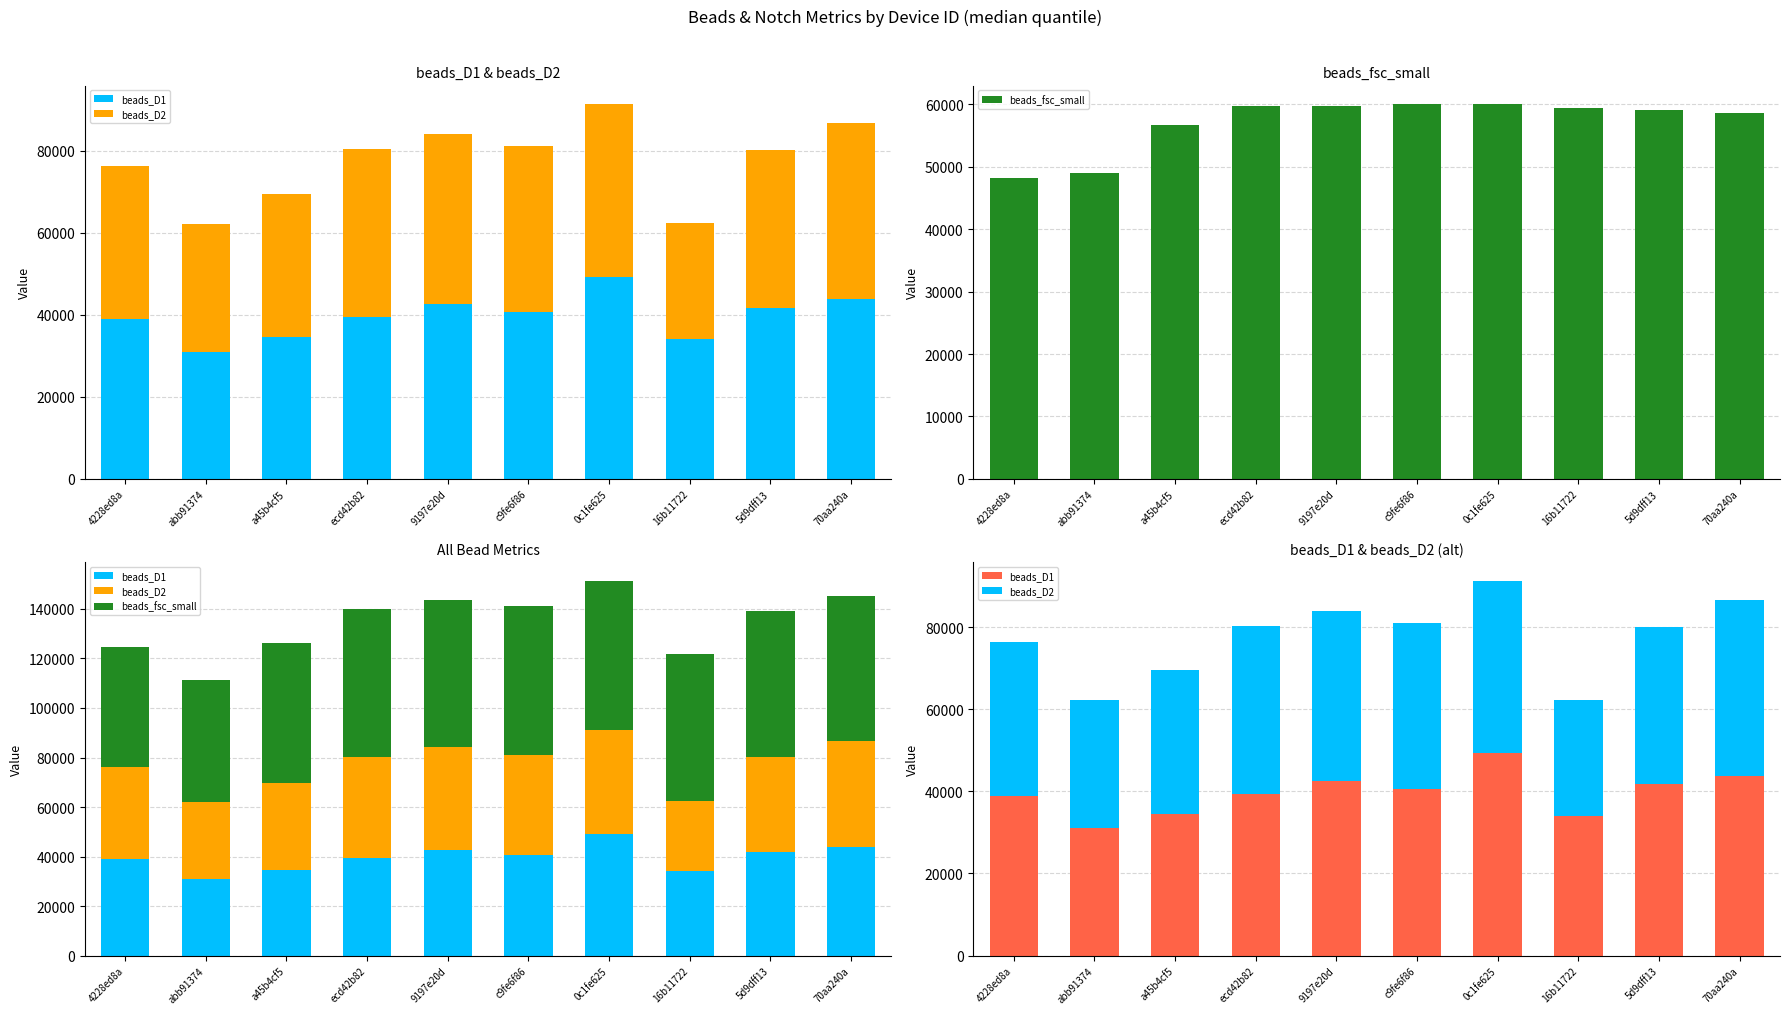

Reading right to left, what are all the values shown in this chart?

beads_D1: 70aa240a=43872	5d9dff13=41704	16b11722=33968	0c1fe625=49296	c9fe6f86=40552	9197e20d=42496	ecd42b82=39480	a45b4cf5=34564	abb91374=30984	4228ed8a=38960
beads_D2: 70aa240a=42848	5d9dff13=38448	16b11722=28368	0c1fe625=41984	c9fe6f86=40484	9197e20d=41560	ecd42b82=40864	a45b4cf5=34972	abb91374=31200	4228ed8a=37368
beads_fsc_small: 70aa240a=58560	5d9dff13=59088	16b11722=59424	0c1fe625=60032	c9fe6f86=60020	9197e20d=59704	ecd42b82=59740	a45b4cf5=56784	abb91374=48960	4228ed8a=48256